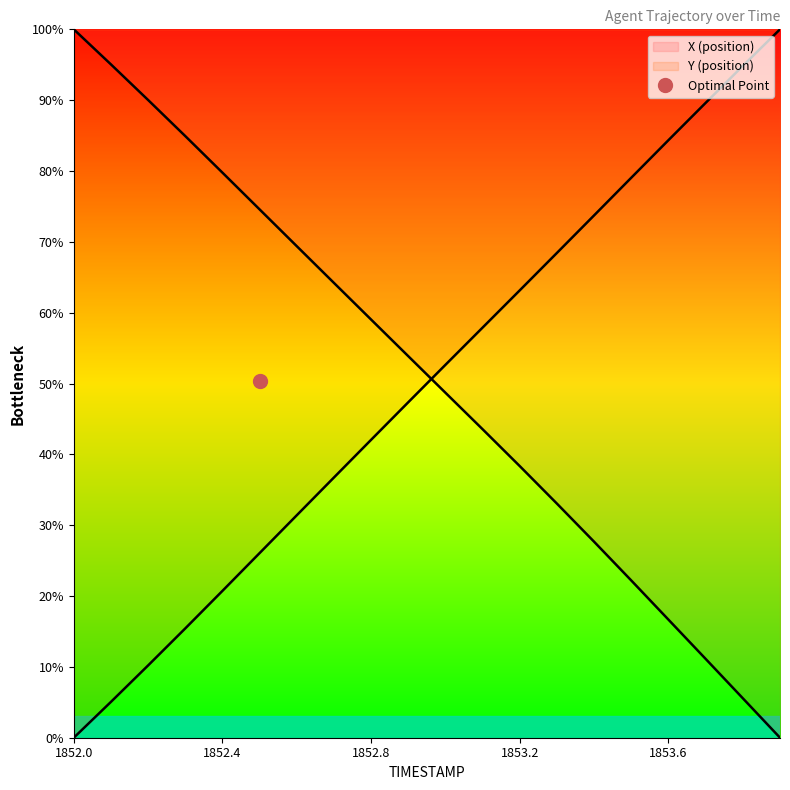

How many intersections are there between X and Y?

1